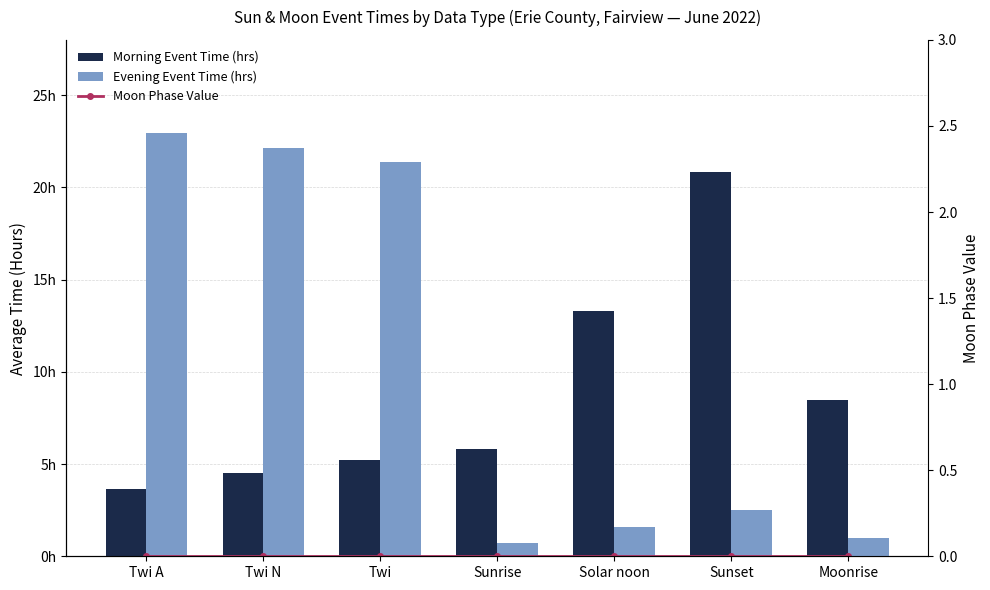

Reading right to left, list all the values displayed in this chart.

Morning Event Time (hrs): 8.5	20.8	13.3	5.8	5.2	4.5	3.7
Evening Event Time (hrs): 1.0	2.5	1.6	0.7	21.4	22.1	23.0
Moon Phase Value: 0.0	0.0	0.0	0.0	0.0	0.0	0.0